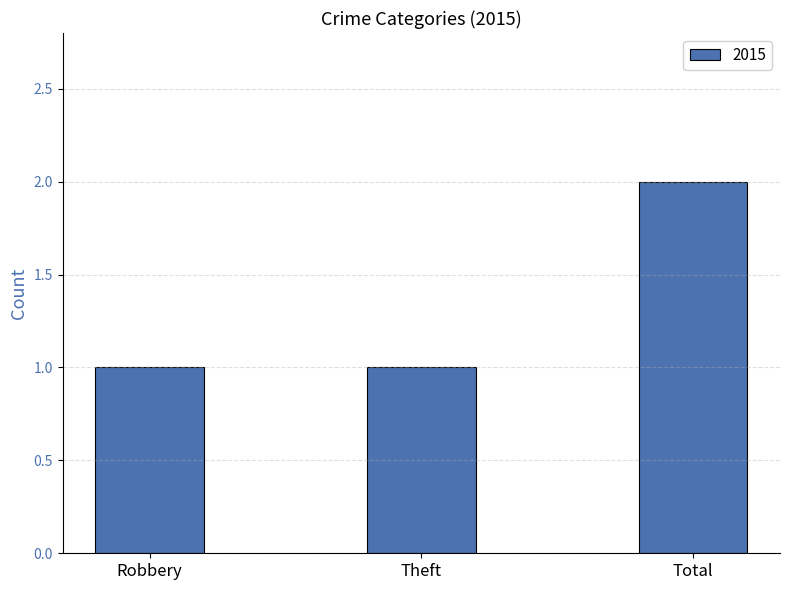

Reading right to left, extract all data points from this chart.

2	1	1